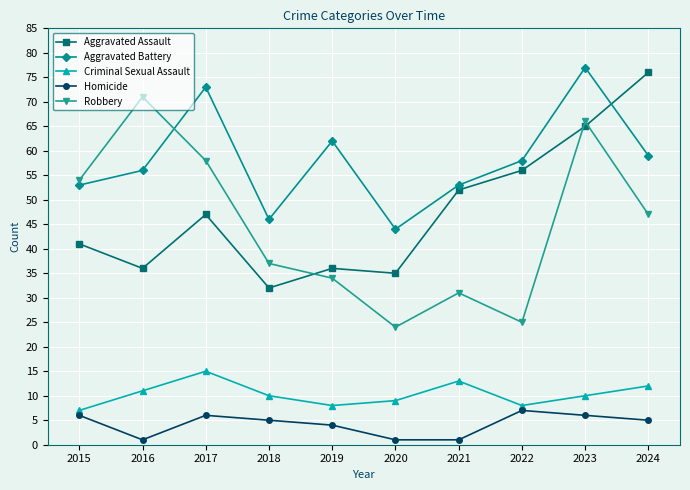

Rank the series at 2018 from lowest to highest value.

Homicide, Criminal Sexual Assault, Aggravated Assault, Robbery, Aggravated Battery